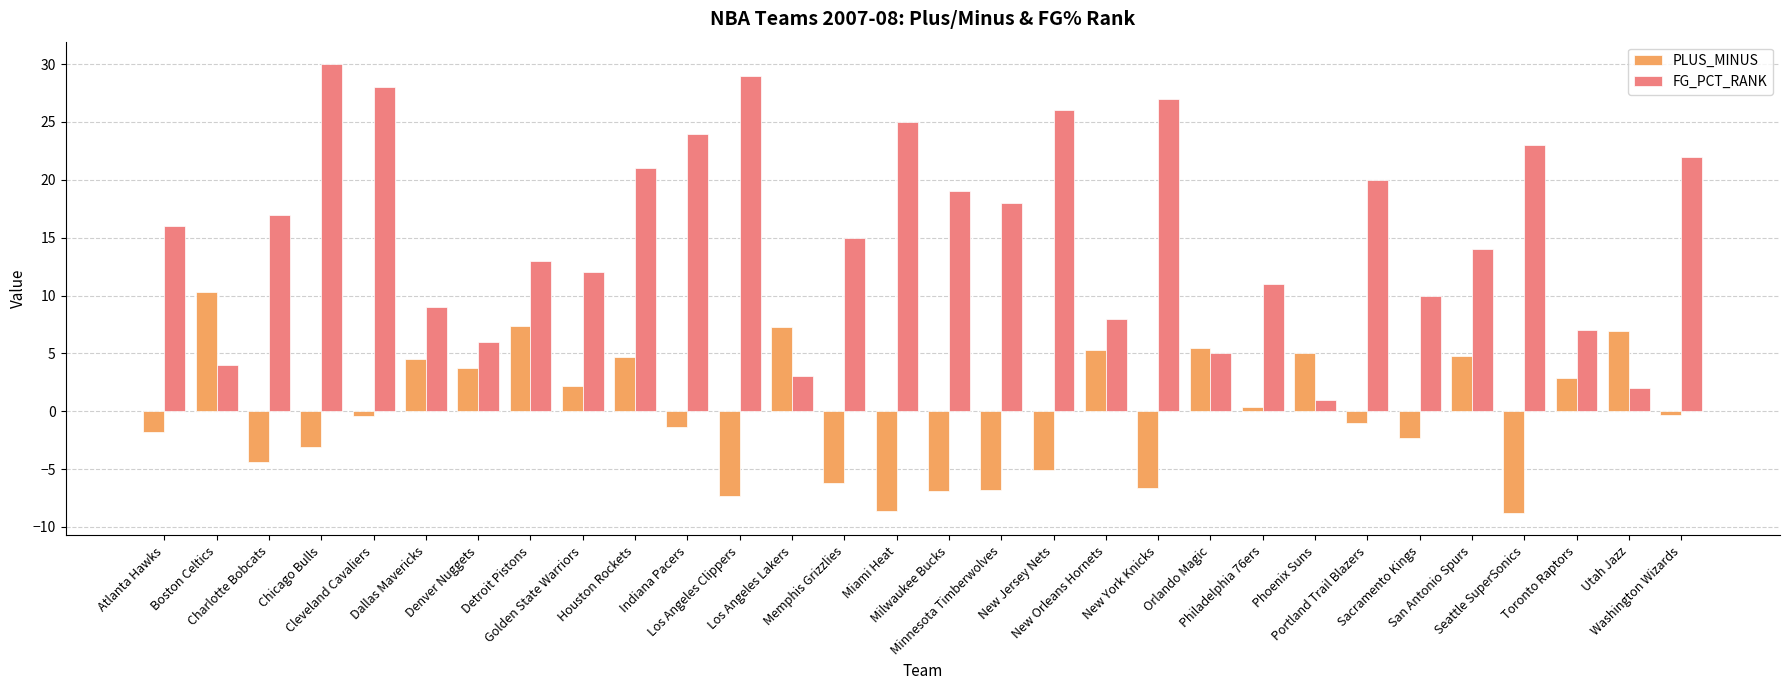

How many values in the FG_PCT_RANK series are below 16?

15